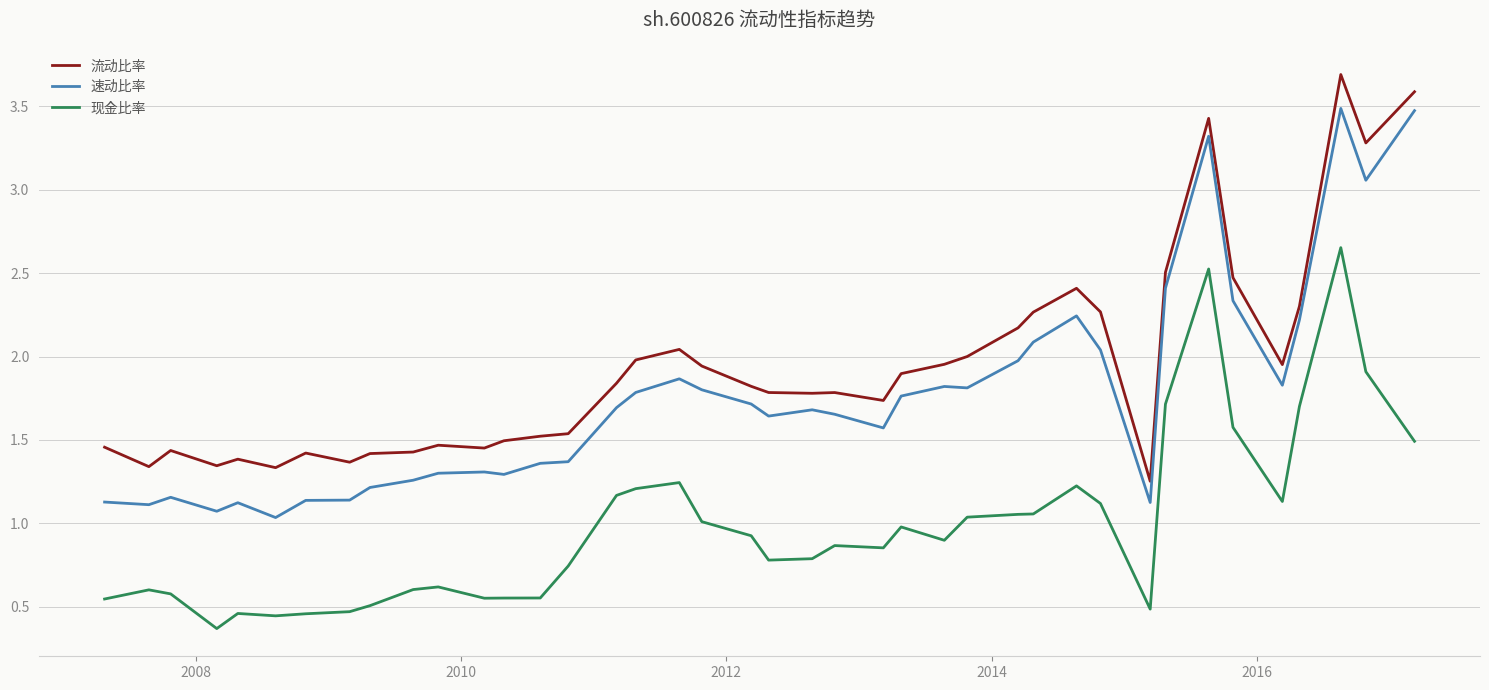

Rank the series by their maximum value, from lowest to highest.

现金比率, 速动比率, 流动比率